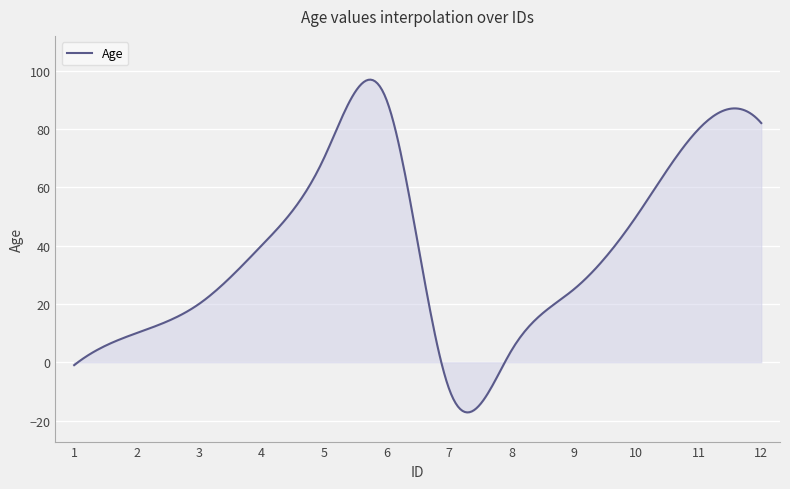

What is the minimum value shown in the chart?

-17.2